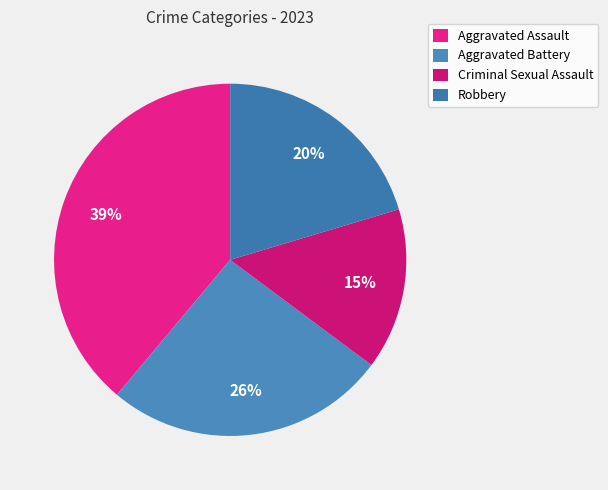

How many segments does this pie chart have?

4